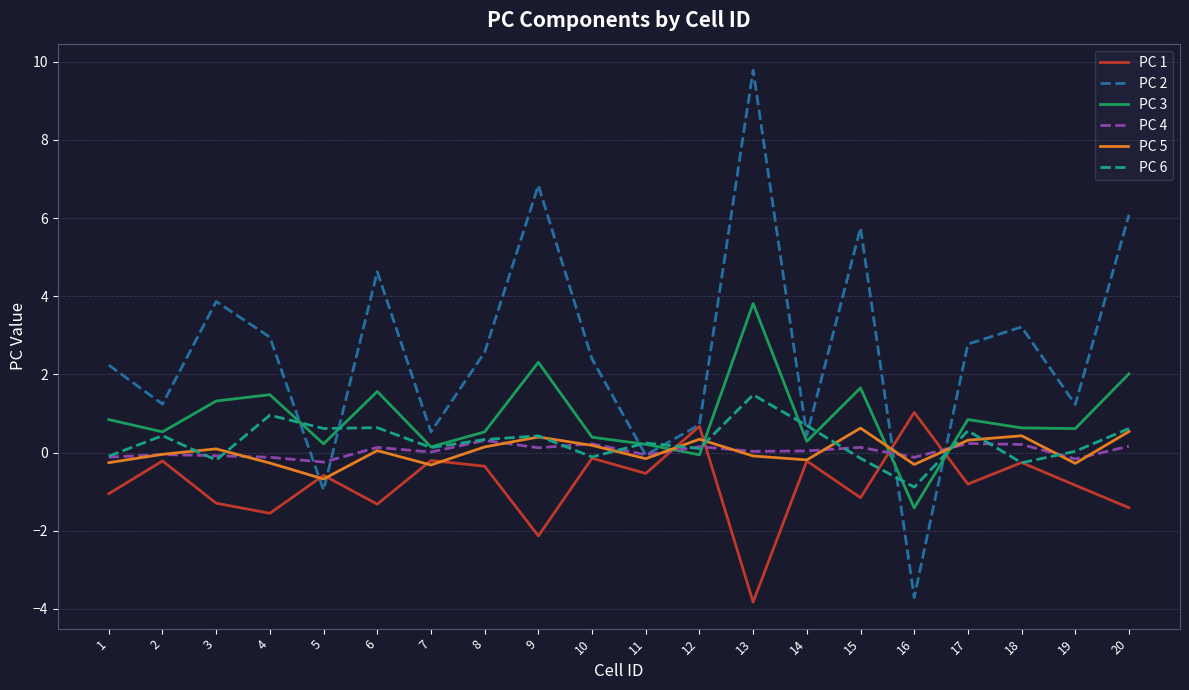

How many values in the PC 2 series exceed 2?

12